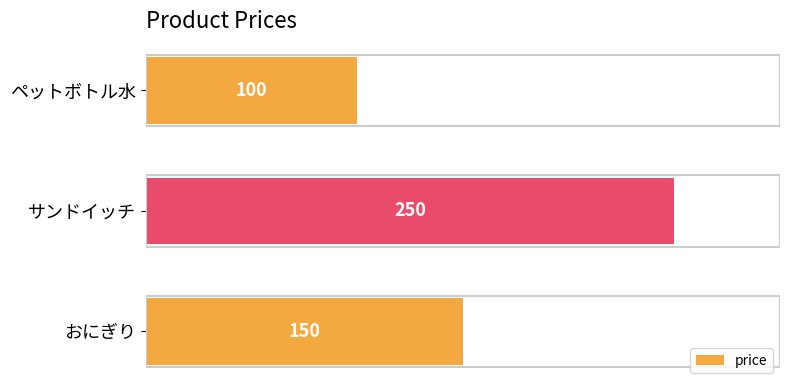

The chart shows a value of 51 at ペットボトル水. True or false?

False